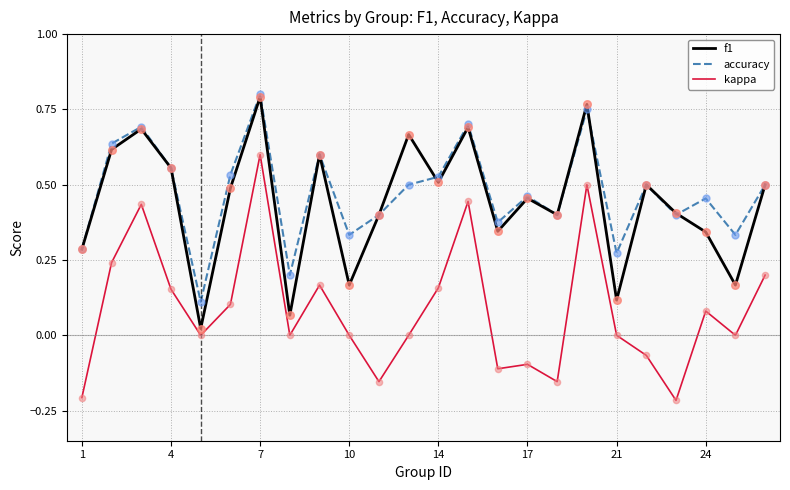

Which series has the widest spread of values?

kappa